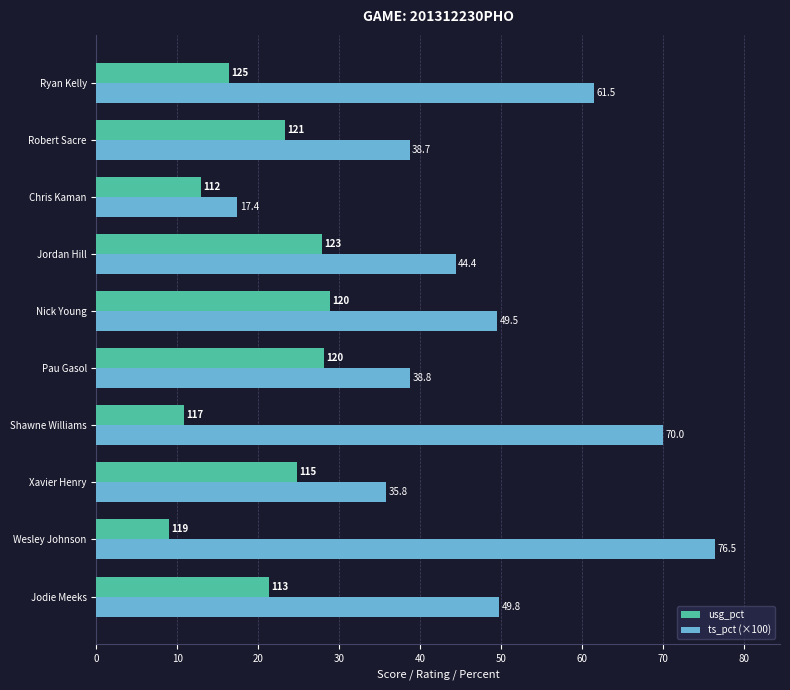

At which label is ts_pct (×100) closest to 46?

Jordan Hill